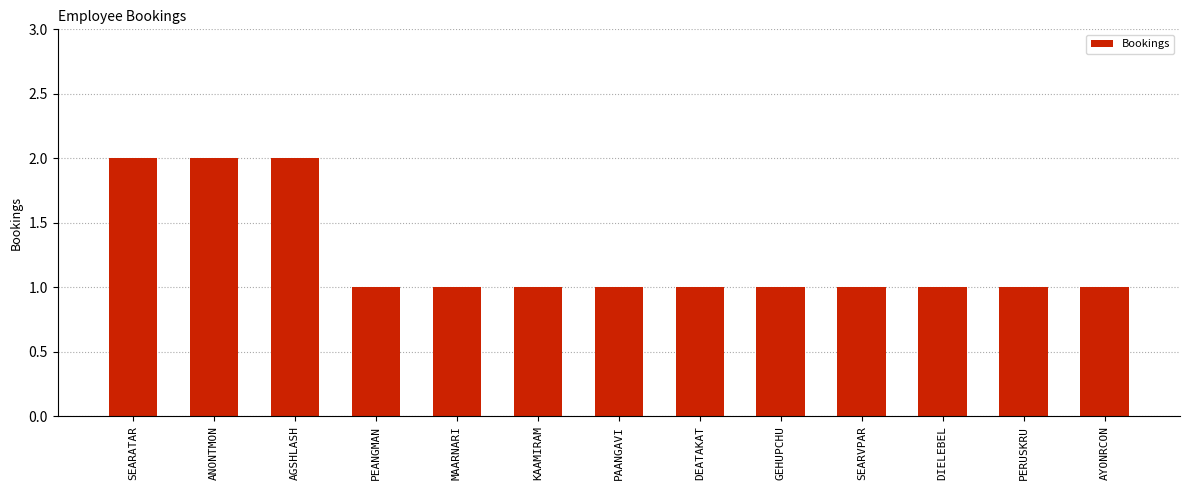

What is the label of the 6th bar from the left?

KAAMIRAM